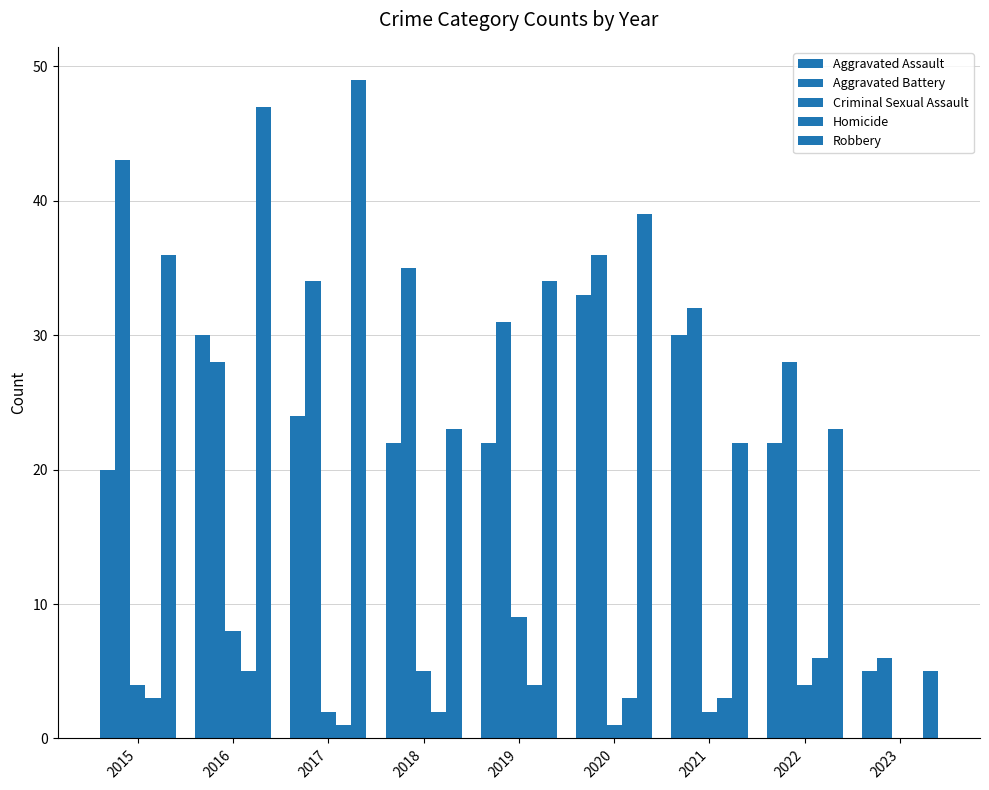

Which series has the largest total across all categories?

Robbery